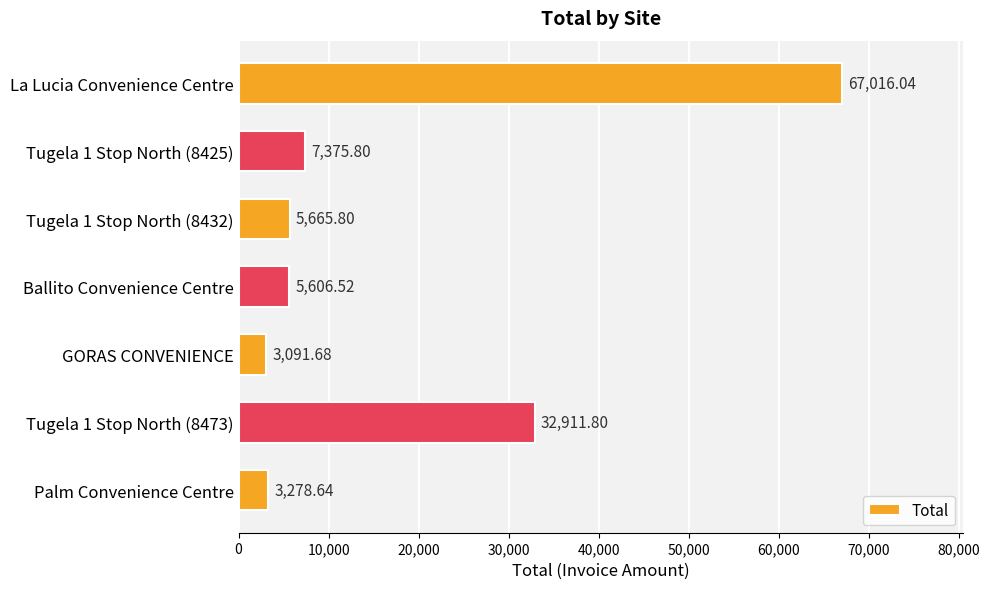

What is the label of the 7th bar from the top?

Palm Convenience Centre